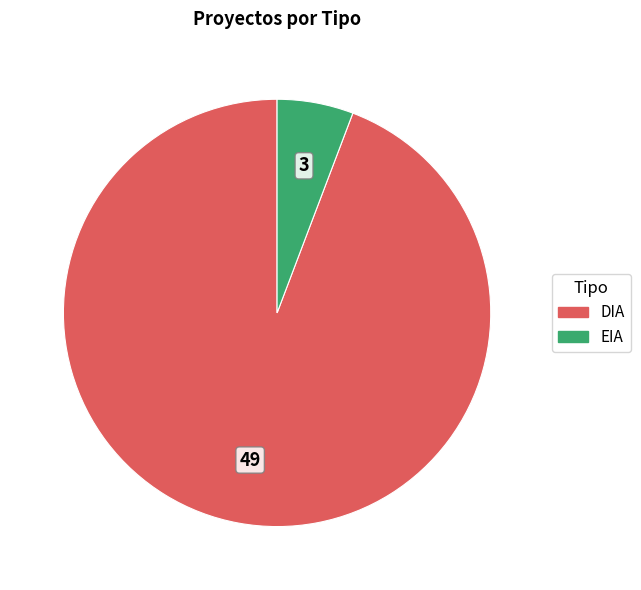

True or false: DIA accounts for 94% of the total.

True